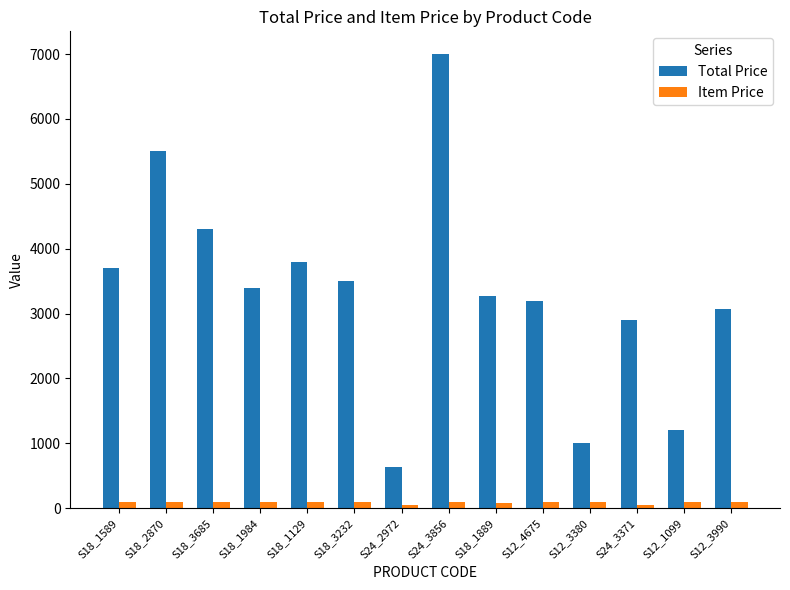

What is the difference between the maximum and minimum values in the Item Price series?

57.3